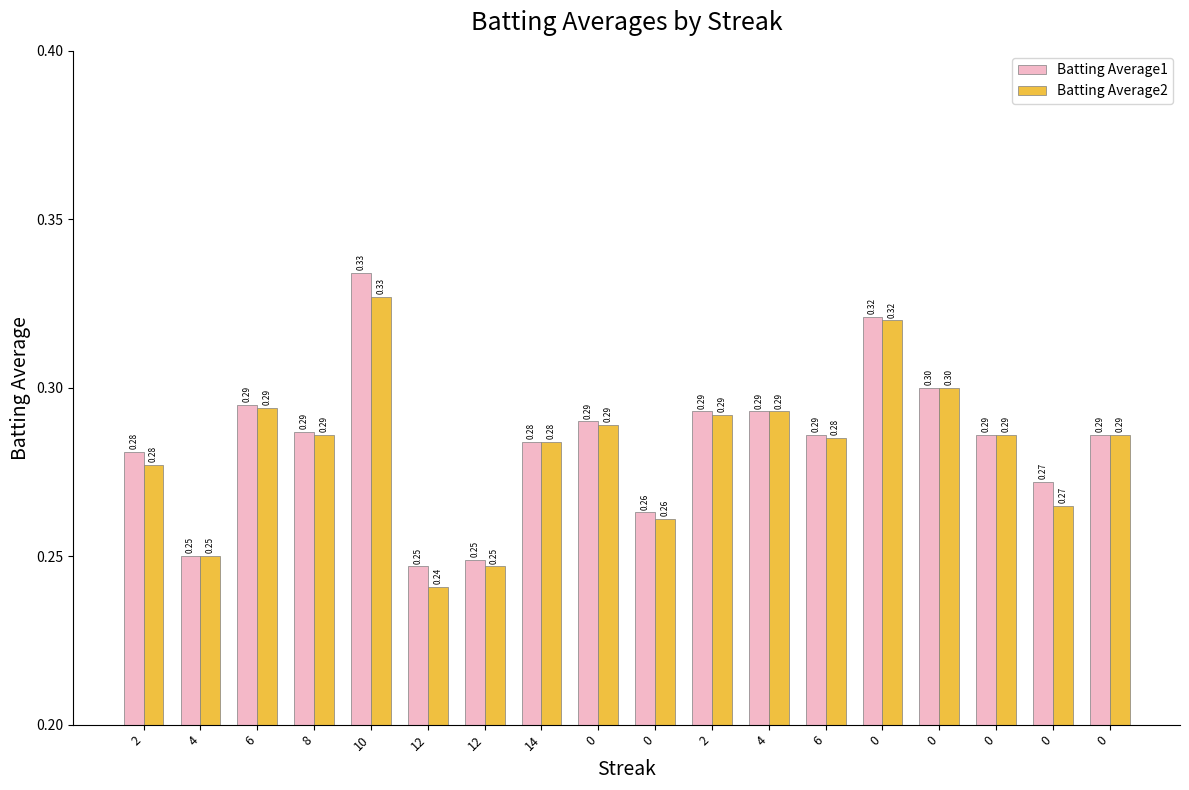

How many bars are there in each group?

2